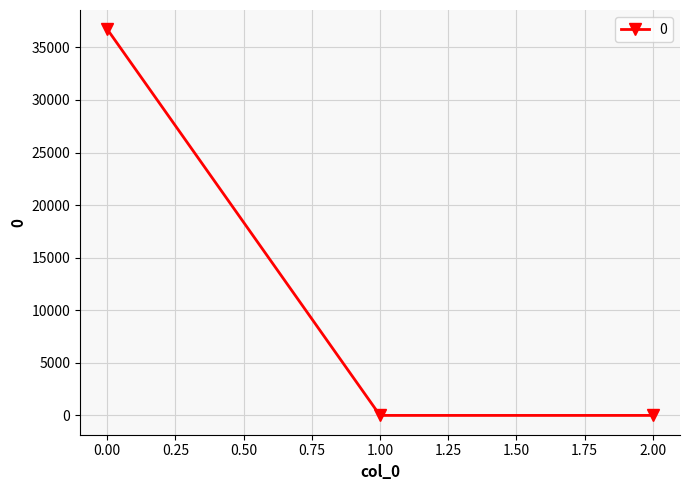

How many values exceed 0?

1